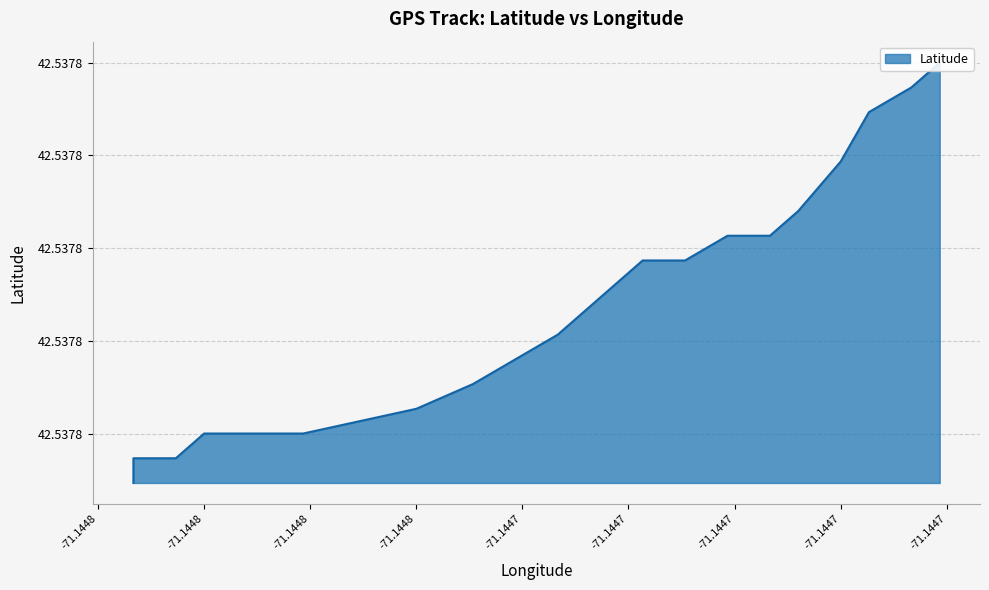

At which label is the value closest to 42?

-71.1448133333333